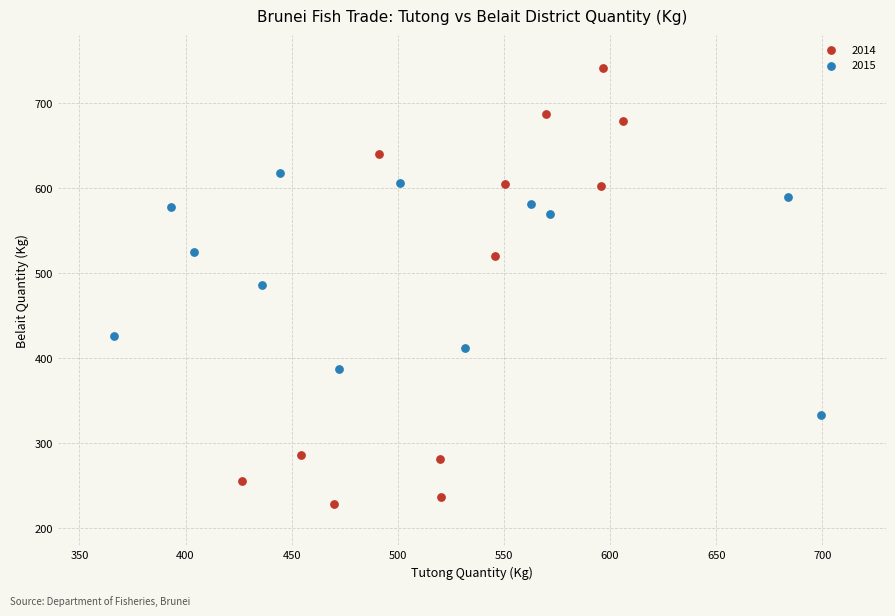

Which series contains the highest Y value?

2014